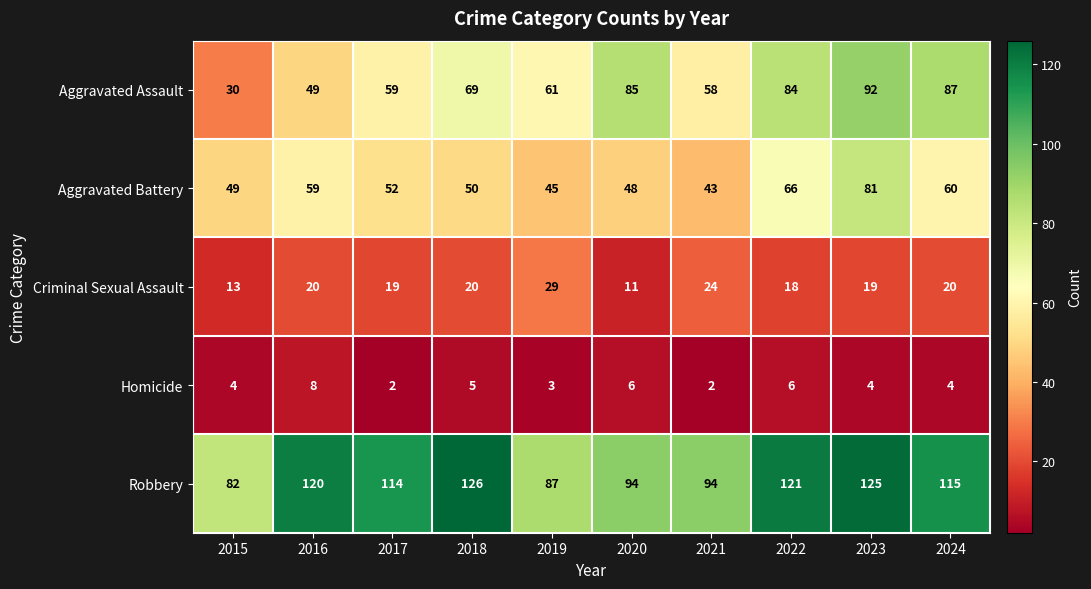

Is it true that Criminal Sexual Assault equals 28 at 2018?

False